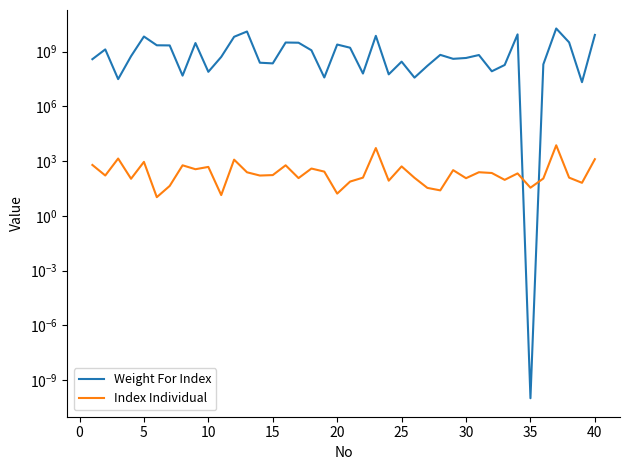

What is the sum of all Index Individual values?

24369.2